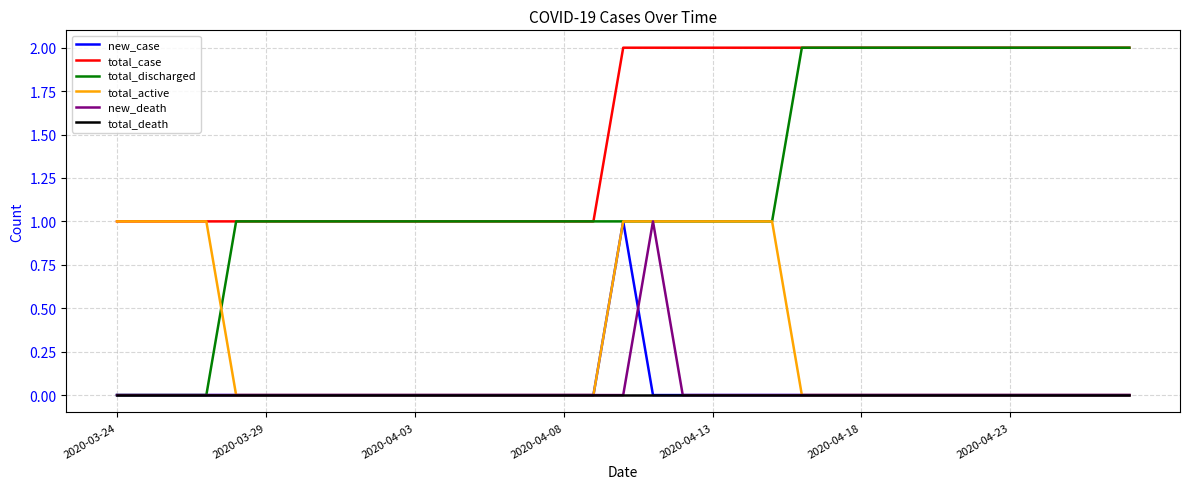

True or false: total_case and new_death cross at least once.

False